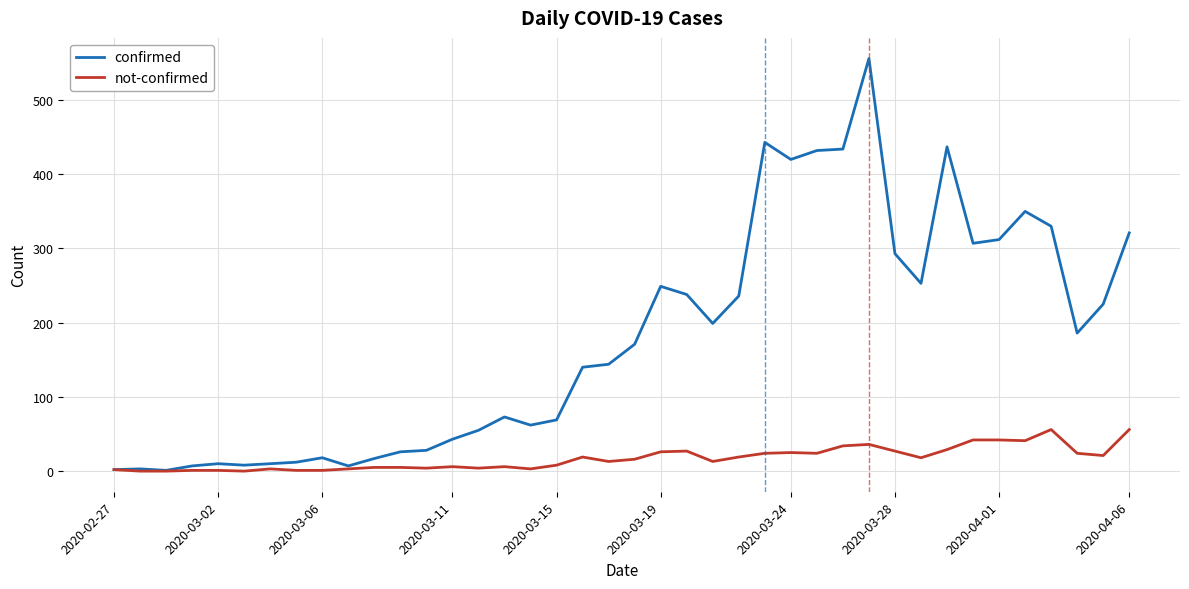

What is the difference between the second highest and minimum values in the confirmed series?

442